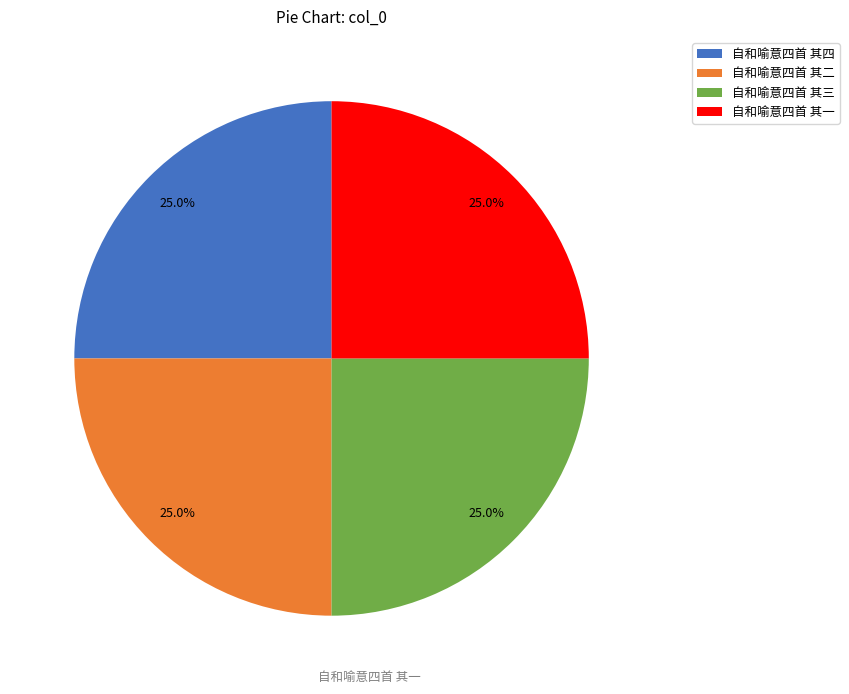

Does any single category account for the majority?

No